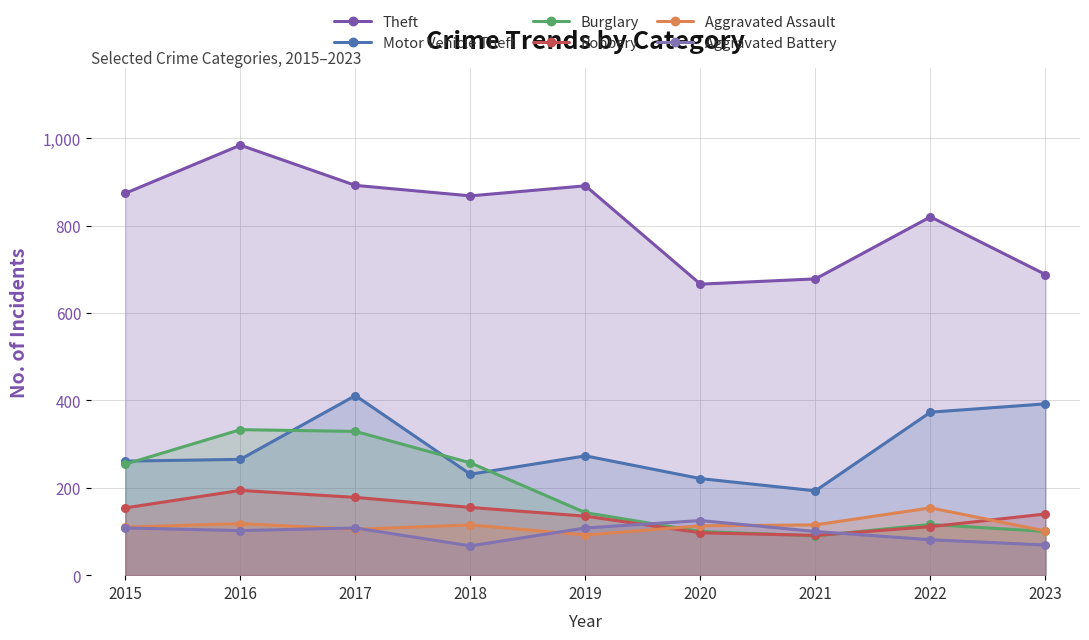

What value does the Motor Vehicle Theft series have at 2023?

392